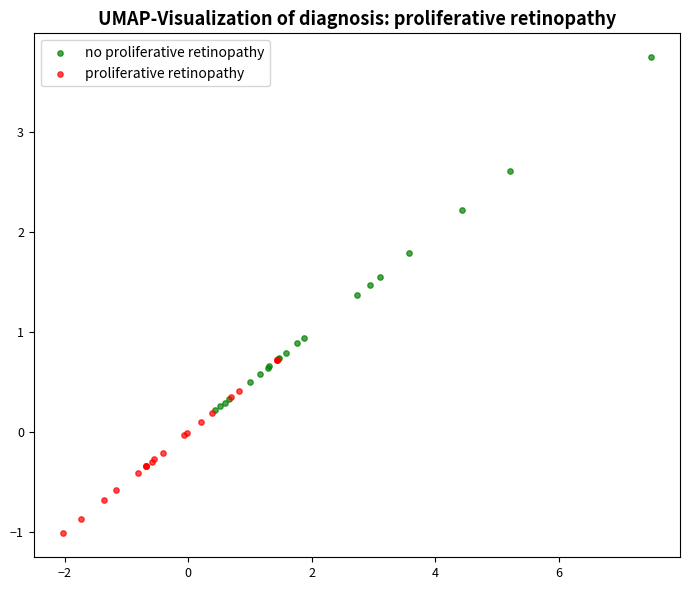

Which series reaches the minimum Y coordinate?

proliferative retinopathy